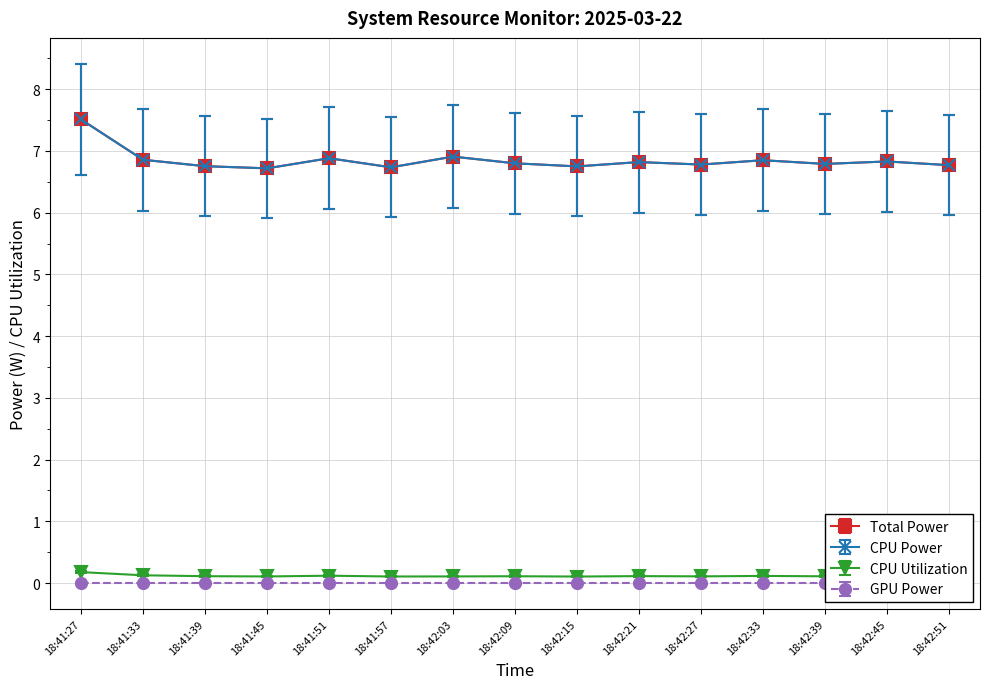

What is the difference between the highest and lowest values at 18:42:39?

6.7